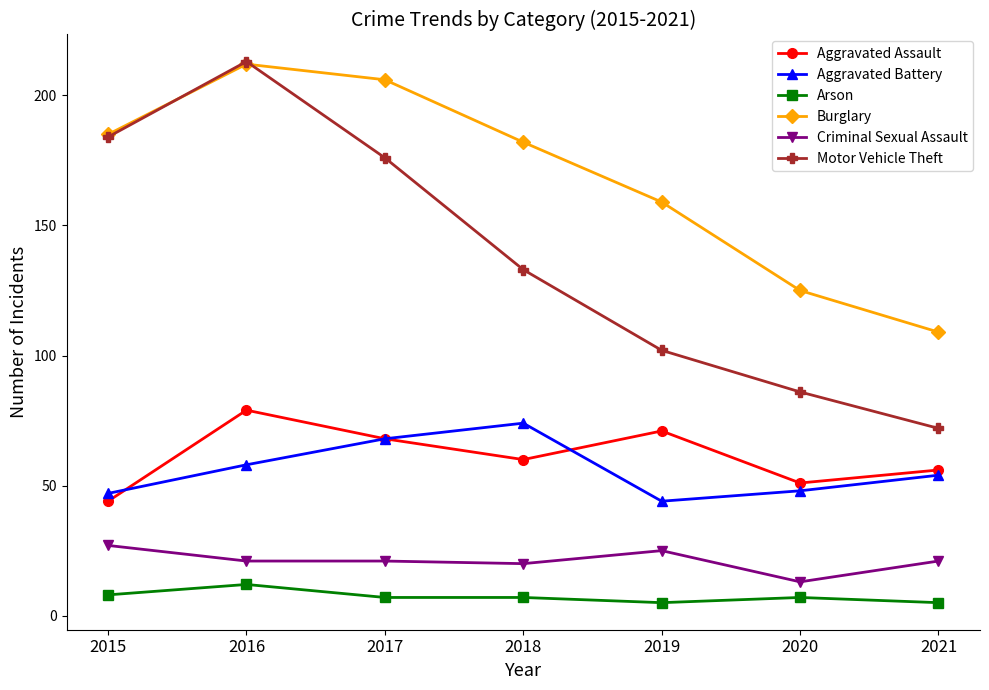

How many values in the Aggravated Assault series are below 60?

3